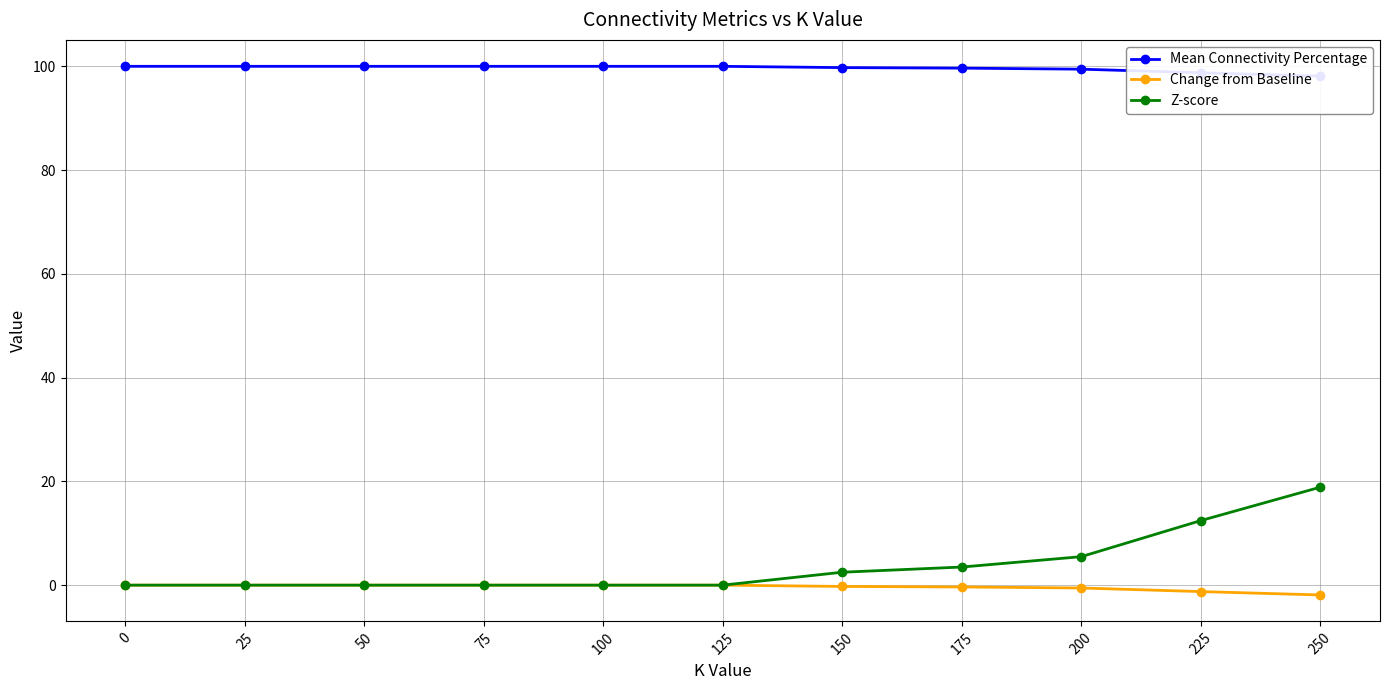

True or false: Mean Connectivity Percentage and Change from Baseline cross at least once.

False